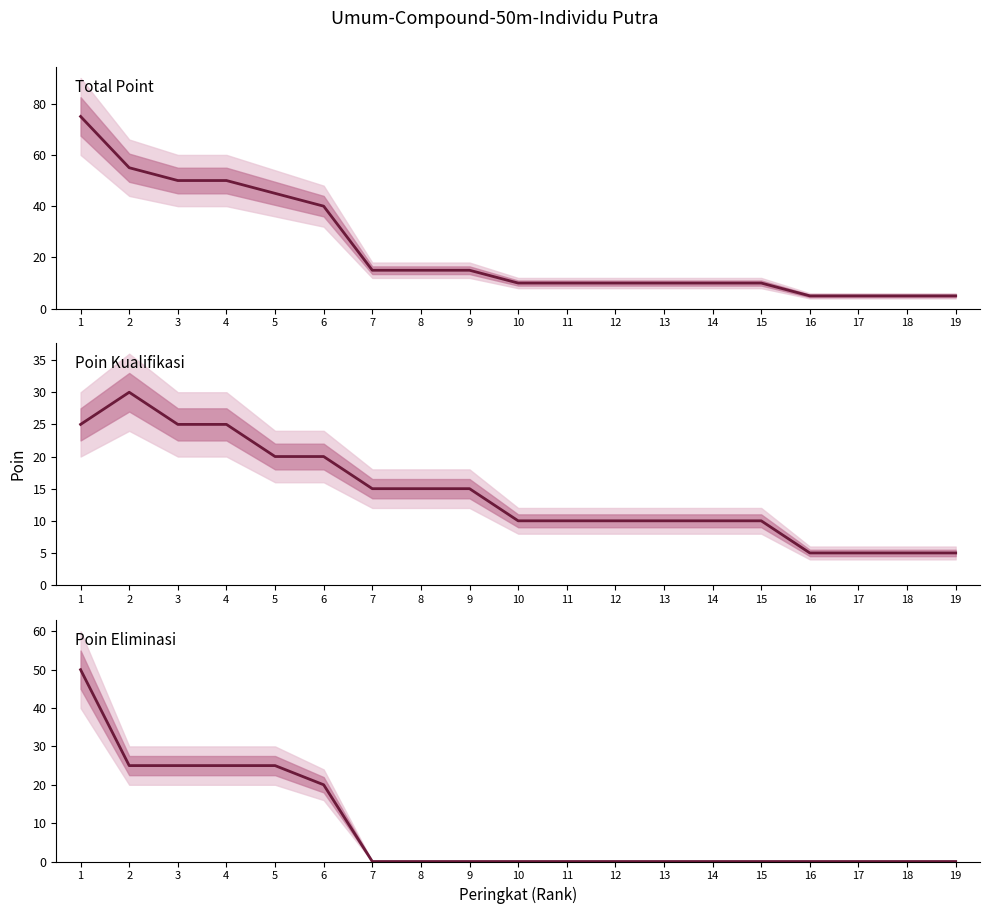

True or false: Total Point and Poin Eliminasi intersect in this chart.

False